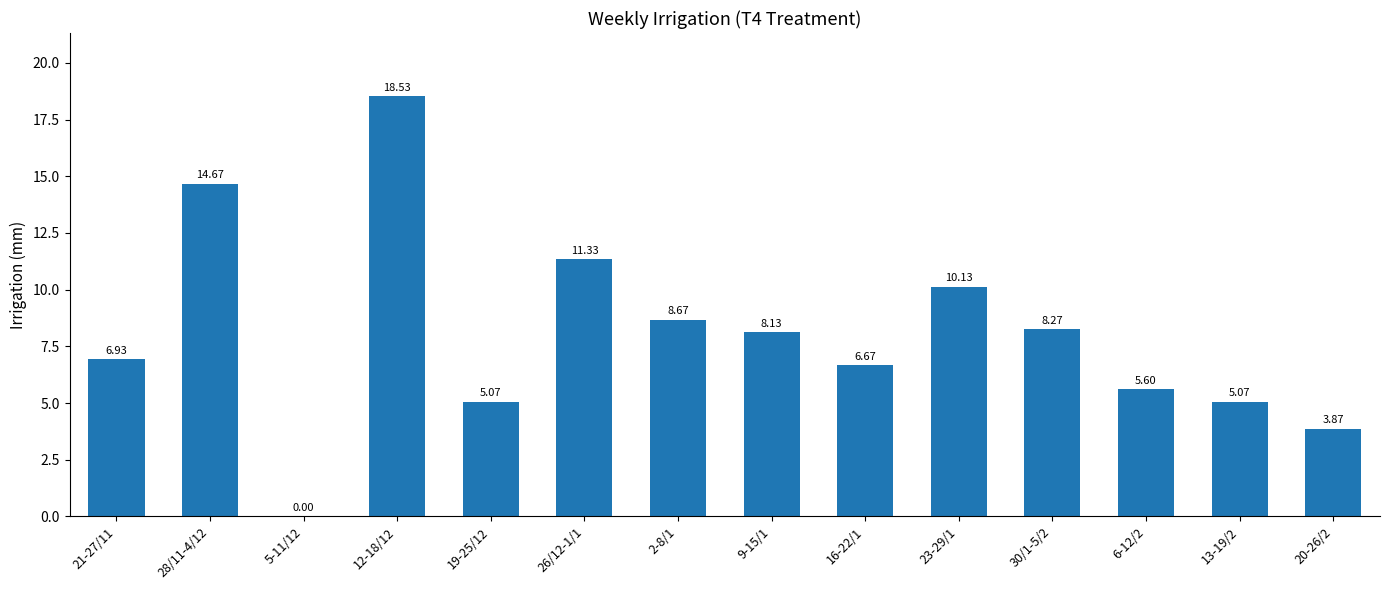

Approximately how many times larger is the value at 6-12/2 compared to 23-29/1?

0.6